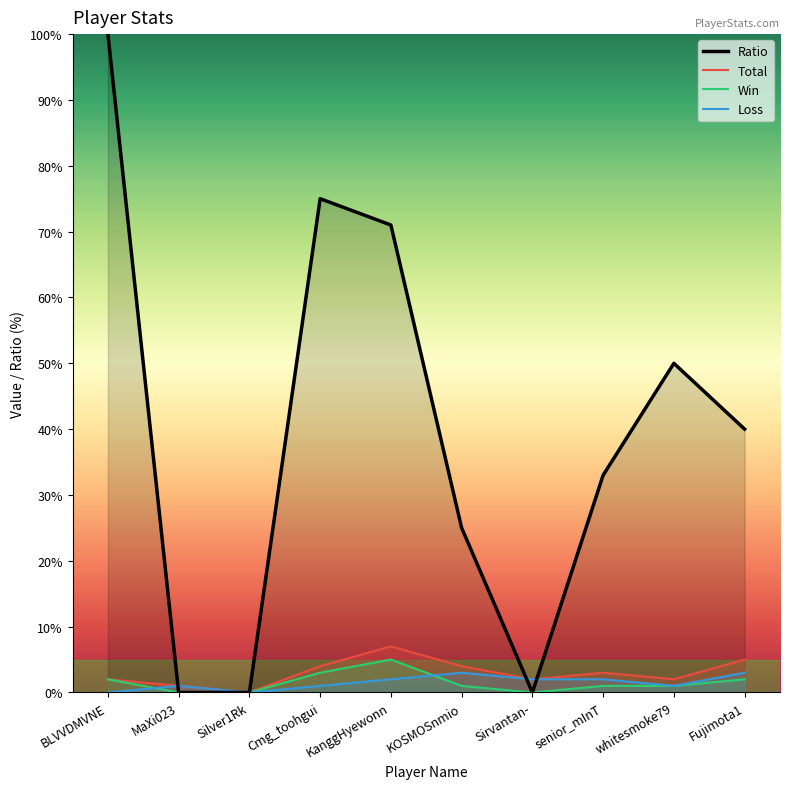

What are all the series names shown in the legend?

Ratio, Total, Win, Loss